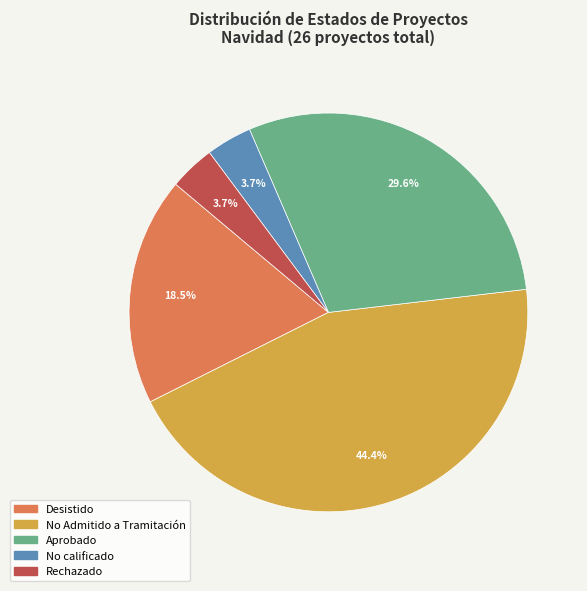

To the nearest percent, what is the difference between the largest and smallest slice percentages?

41%